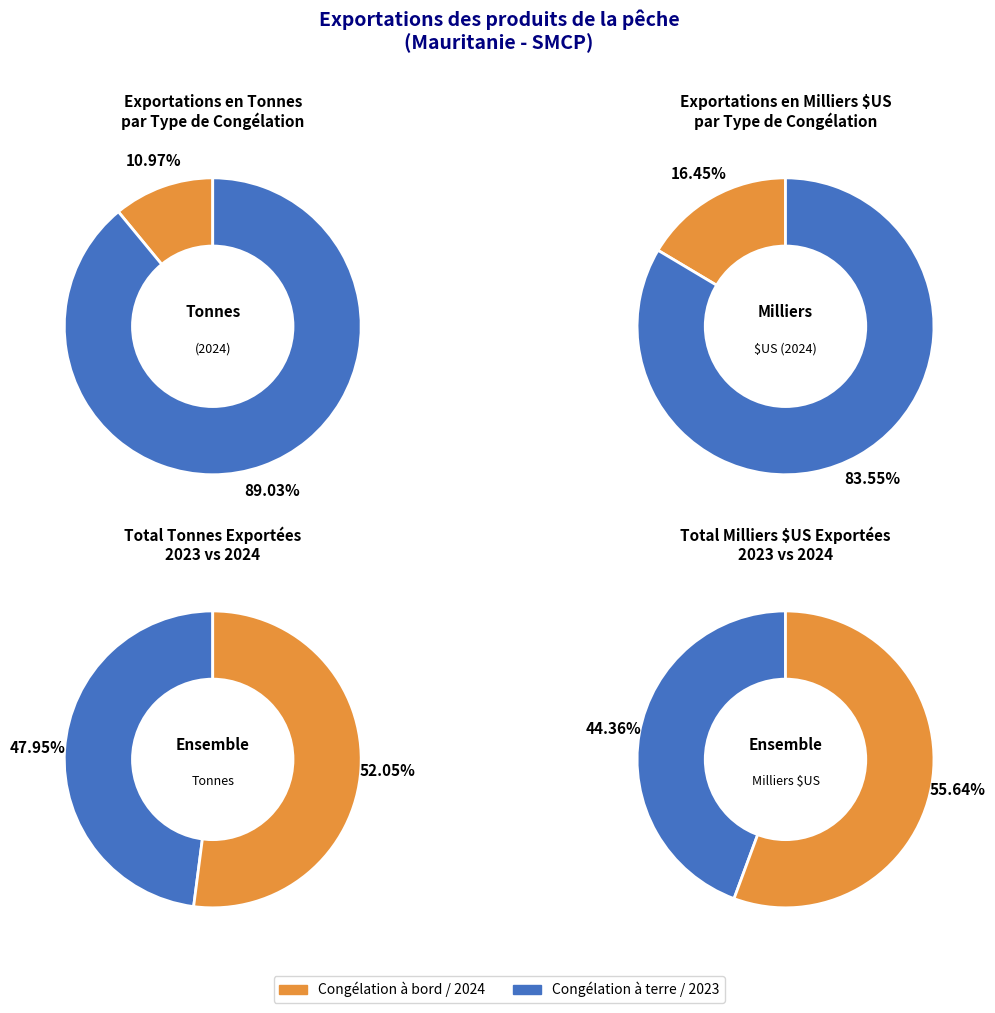

Which category has the smallest portion of the pie?

Congélation à bord (Tonnes)